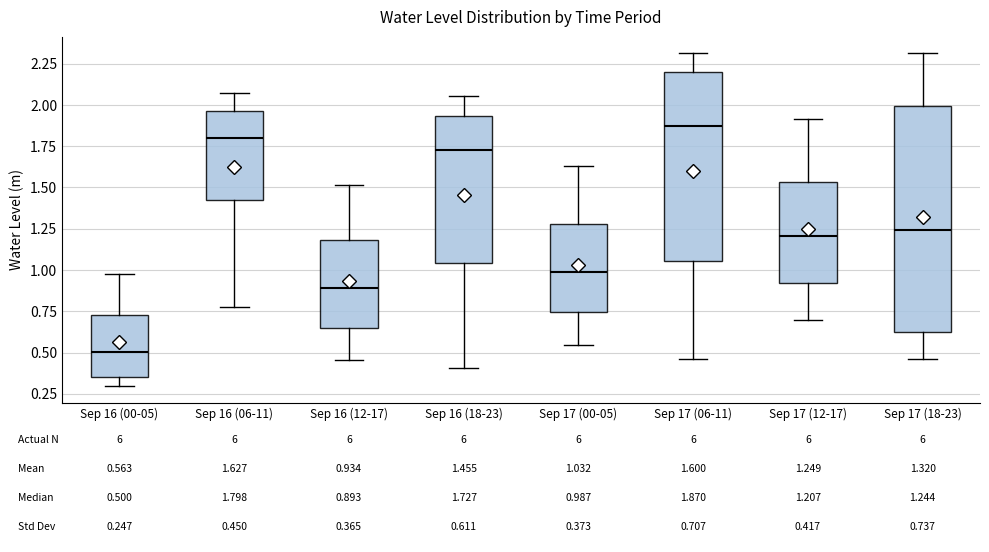

Which box has the lowest median line?

Sep 16 (00-05)